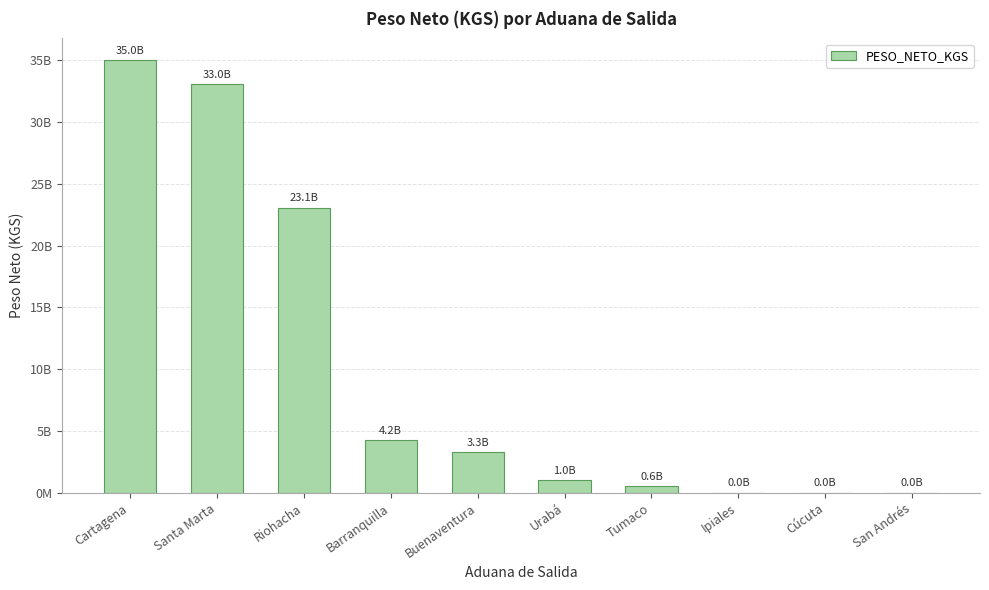

What is the label of the 2nd bar from the left?

Santa Marta